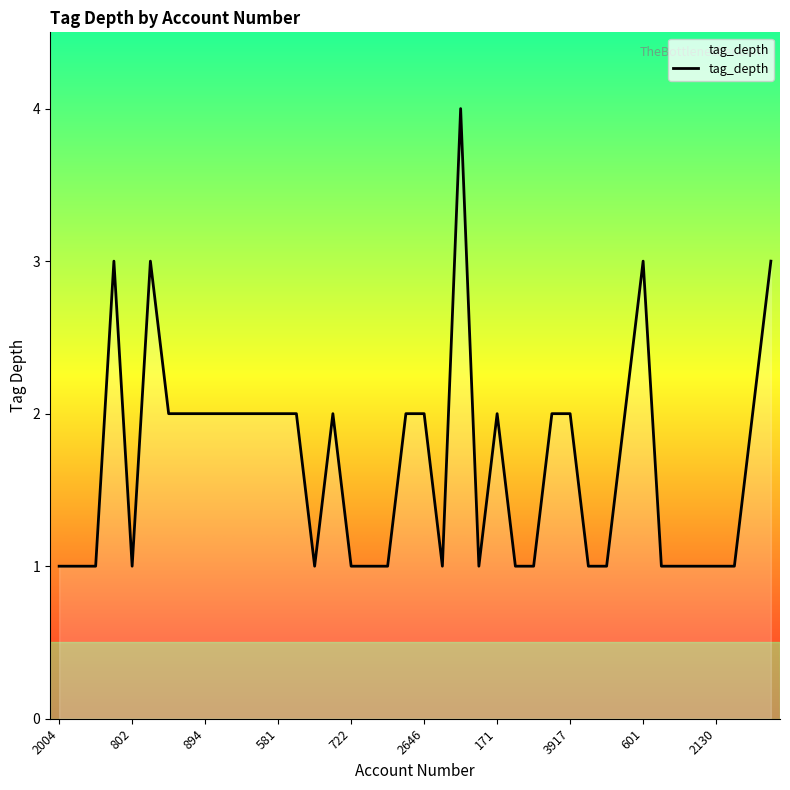

What is the greatest value displayed?

4